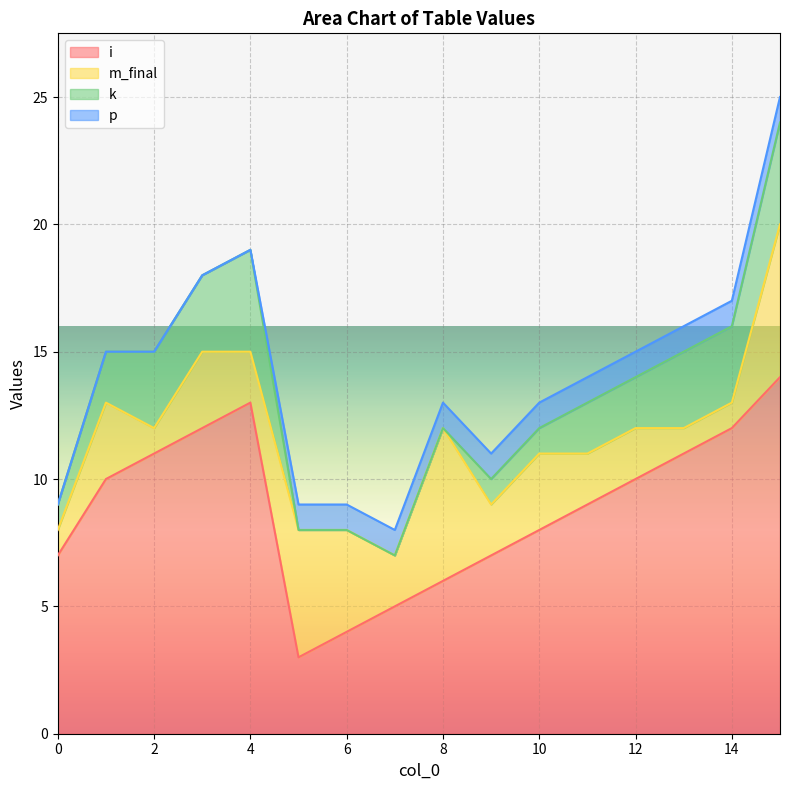

The i series shows 13 at 11. True or false?

False